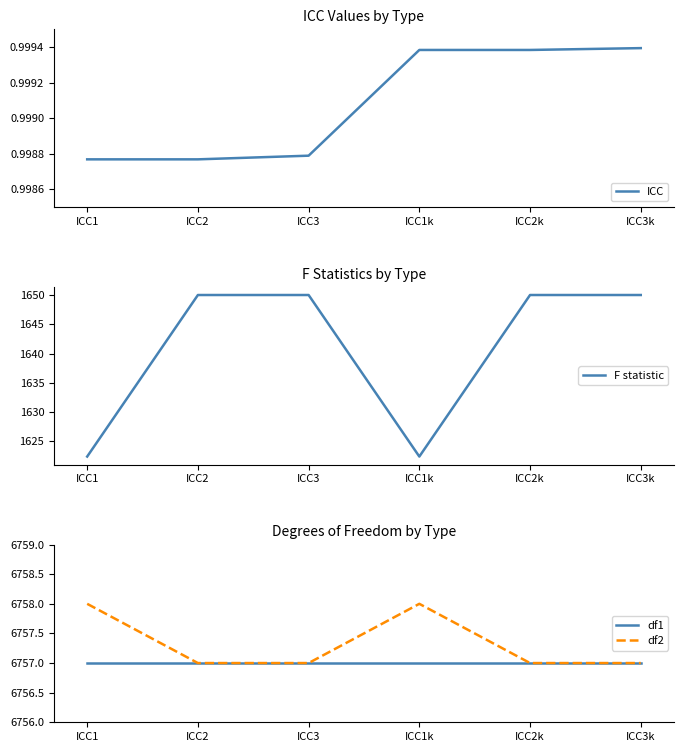

Between ICC1 and ICC3k, which series saw the biggest shift?

F statistic